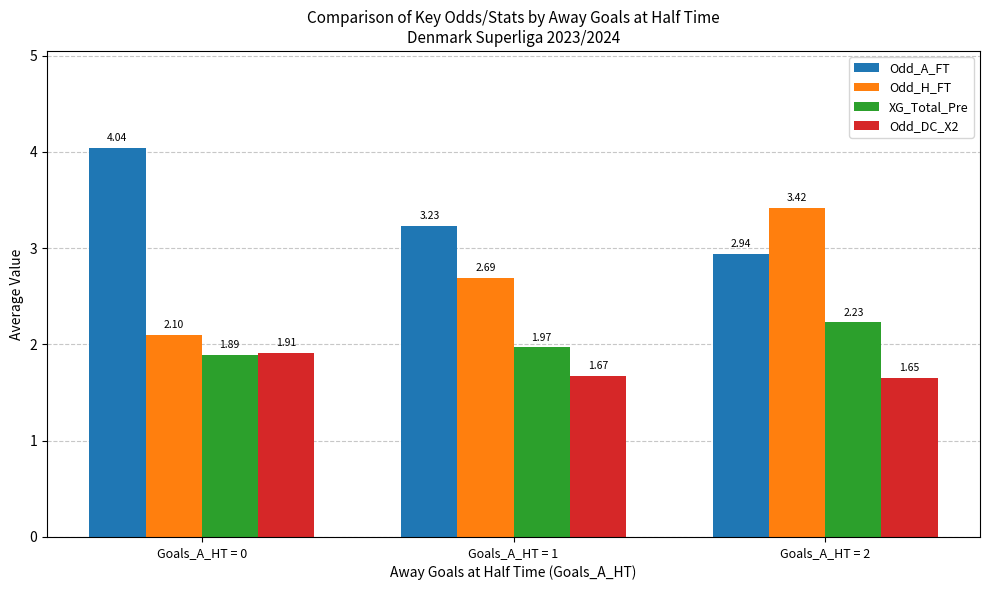

What is the difference between the XG_Total_Pre values at Goals_A_HT = 0 and Goals_A_HT = 2?

0.3